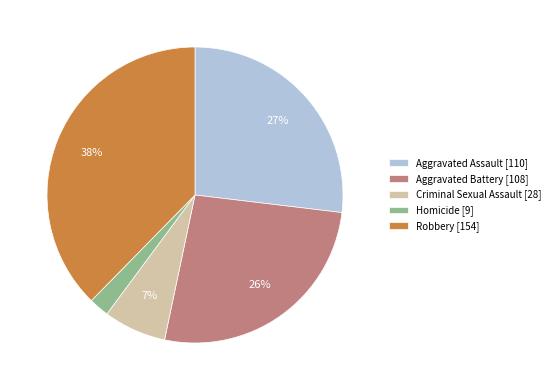

Is Robbery the majority of the pie?

No